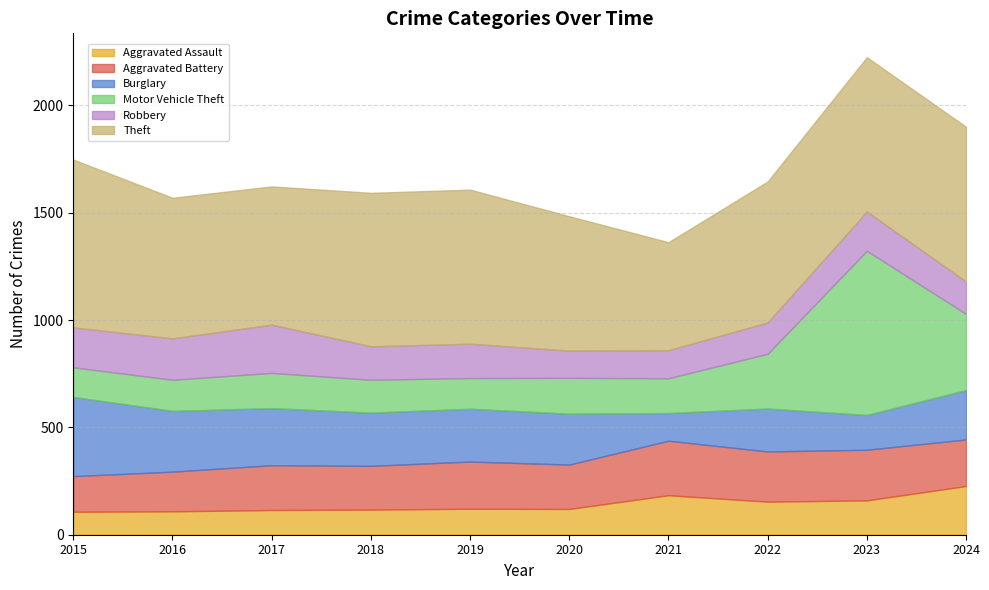

How many times do Aggravated Assault and Burglary cross each other?

2